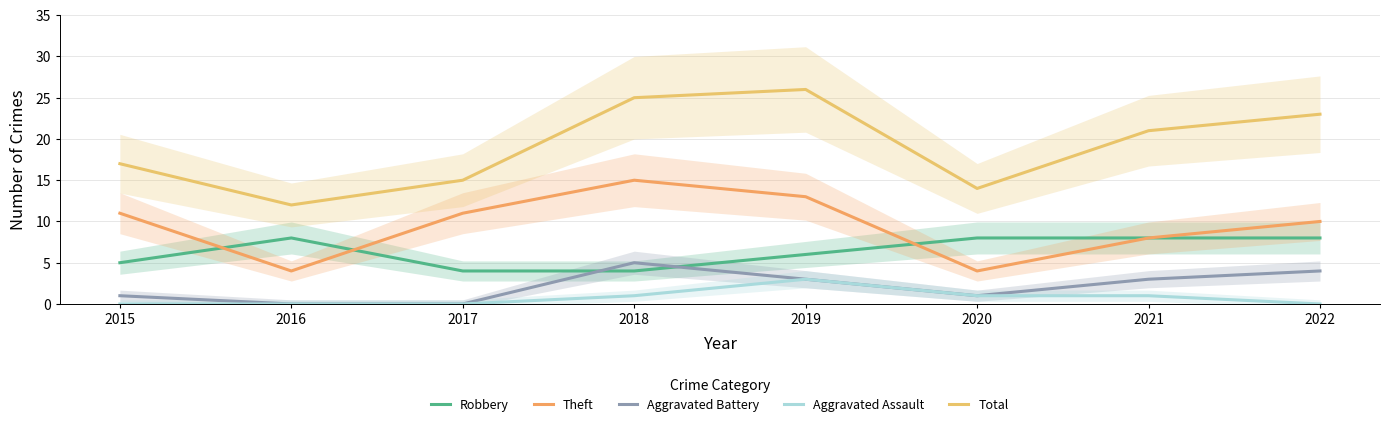

Reading left to right, list all the values displayed in this chart.

Robbery: 5	8	4	4	6	8	8	8
Theft: 11	4	11	15	13	4	8	10
Aggravated Battery: 1	0	0	5	3	1	3	4
Aggravated Assault: 0	0	0	1	3	1	1	0
Total: 17	12	15	25	26	14	21	23